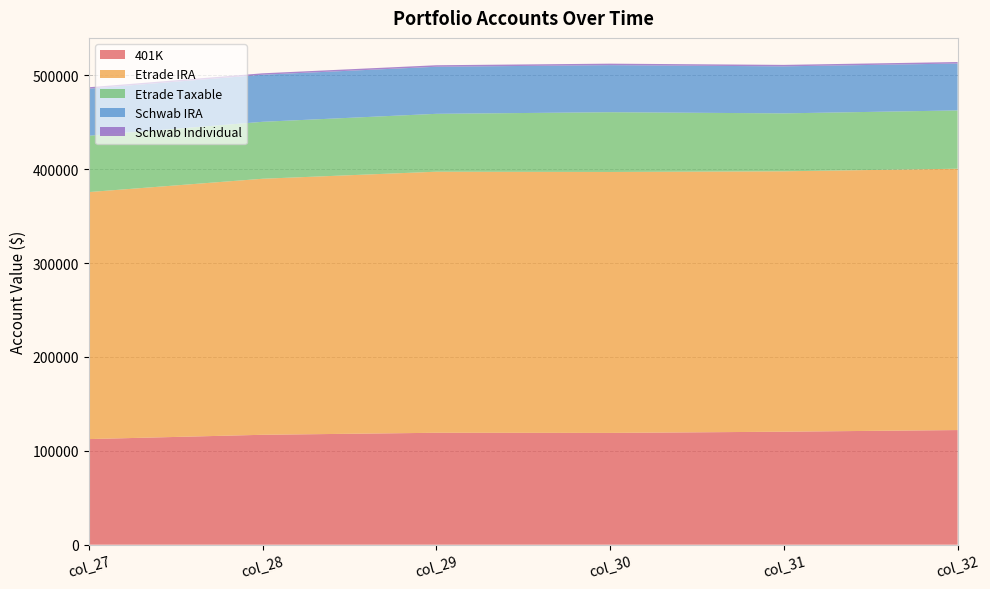

Reading right to left, what are all the values shown in this chart?

401K: col_32=122122.0	col_31=120374.0	col_30=119082.0	col_29=119228.0	col_28=117082.0	col_27=112508.0
Etrade IRA: col_32=278418.0	col_31=277430.0	col_30=278002.0	col_29=278134.0	col_28=272767.0	col_27=263152.0
Etrade Taxable: col_32=62110.0	col_31=61708.0	col_30=63658.0	col_29=61658.0	col_28=60668.0	col_27=60015.0
Schwab IRA: col_32=49951.0	col_31=50077.0	col_30=50124.0	col_29=50145.0	col_28=50145.0	col_27=50145.0
Schwab Individual: col_32=1605.6	col_31=1566.0	col_30=1605.0	col_29=1613.0	col_28=1526.0	col_27=1500.0